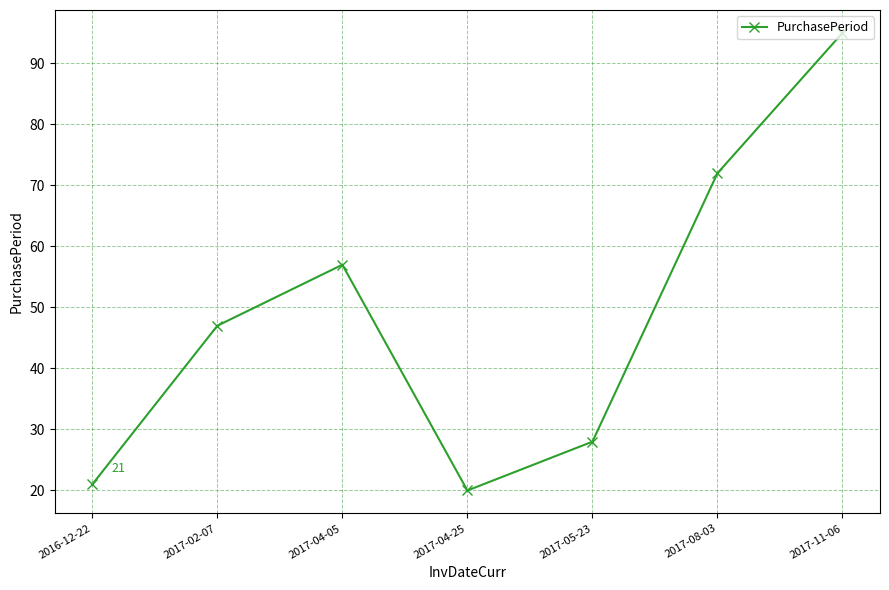

What value does the data have at 2017-11-06, to the nearest 5?

95